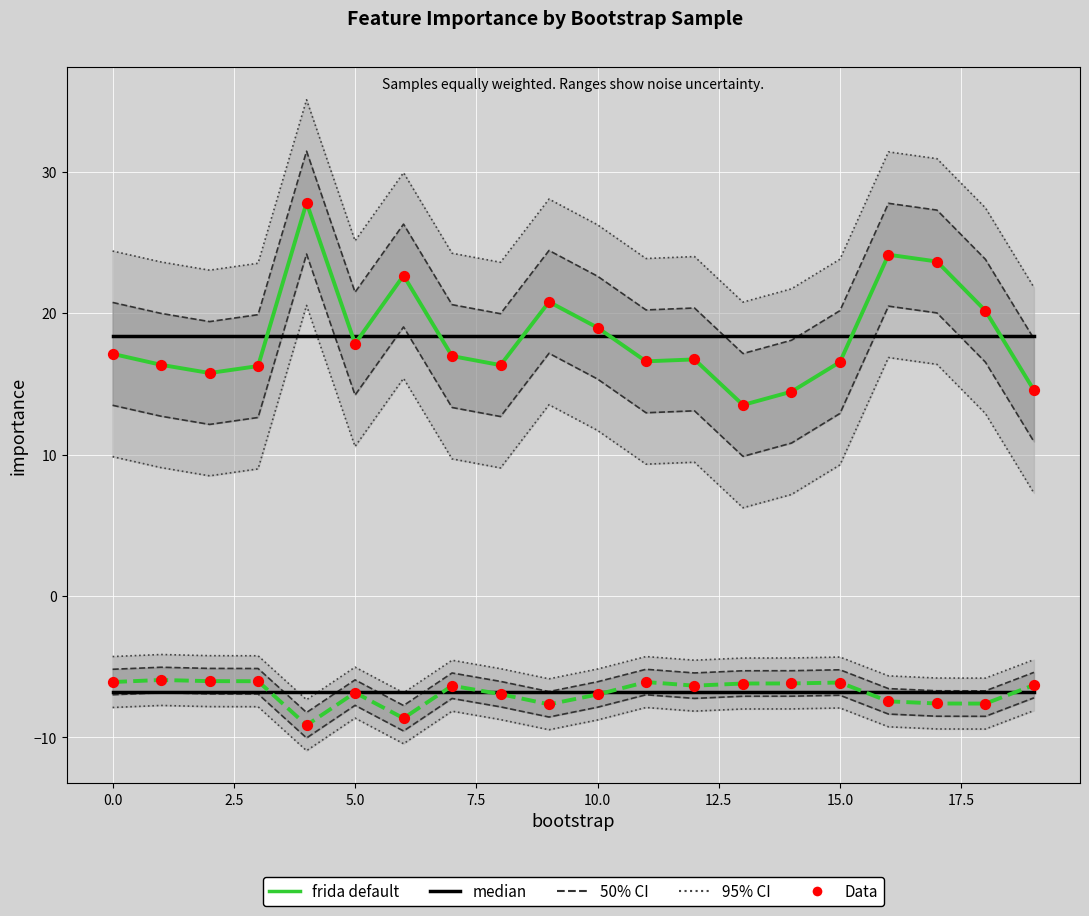

Which series reaches the maximum Y coordinate?

frida default (biomarker)